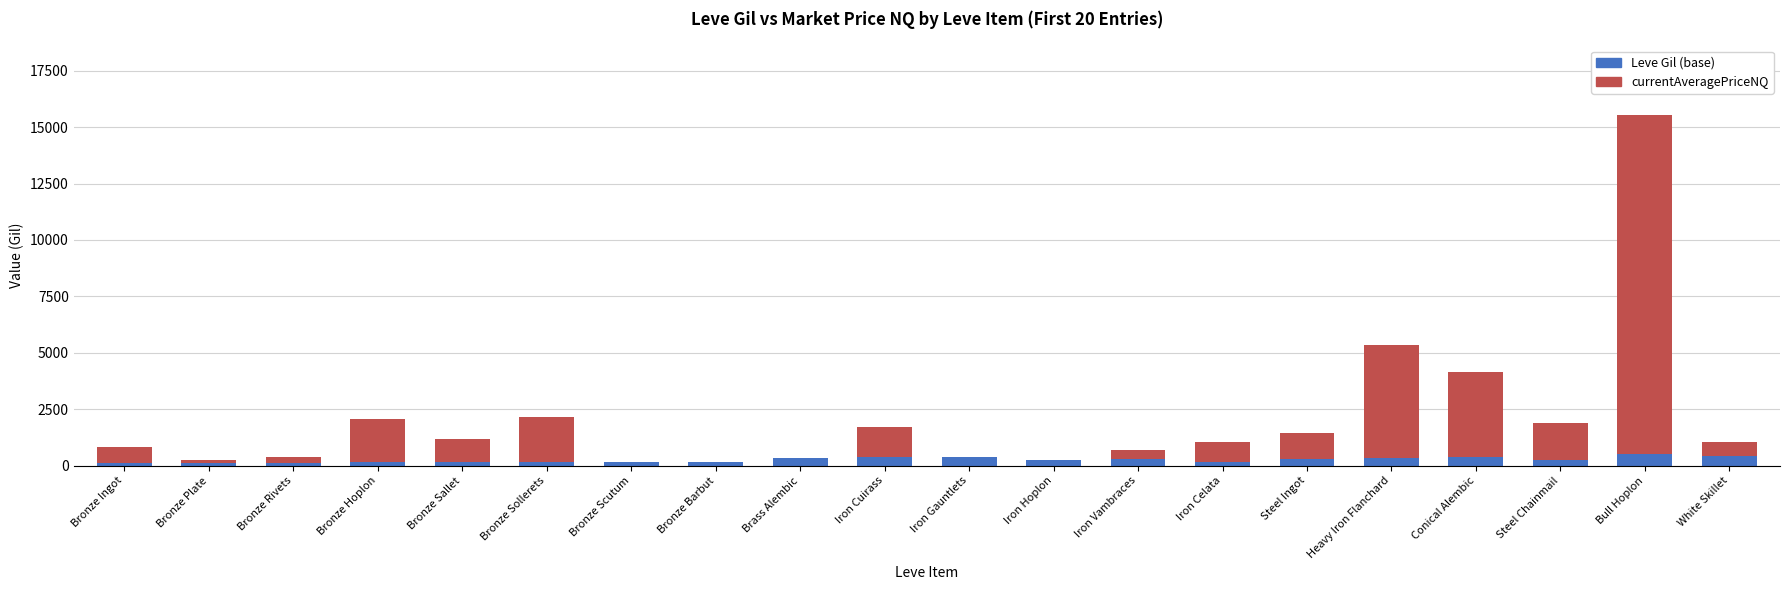

What is the total value across all series at Iron Cuirass?

1712